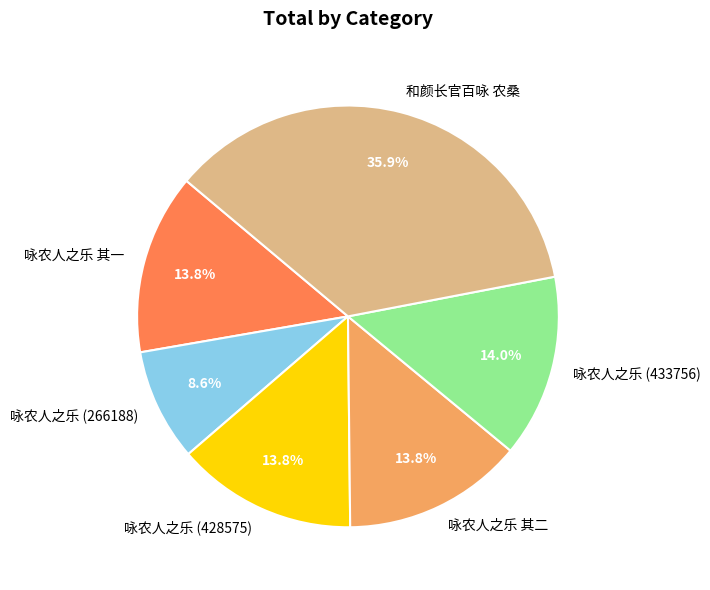

To the nearest percent, what is the average slice percentage?

17%